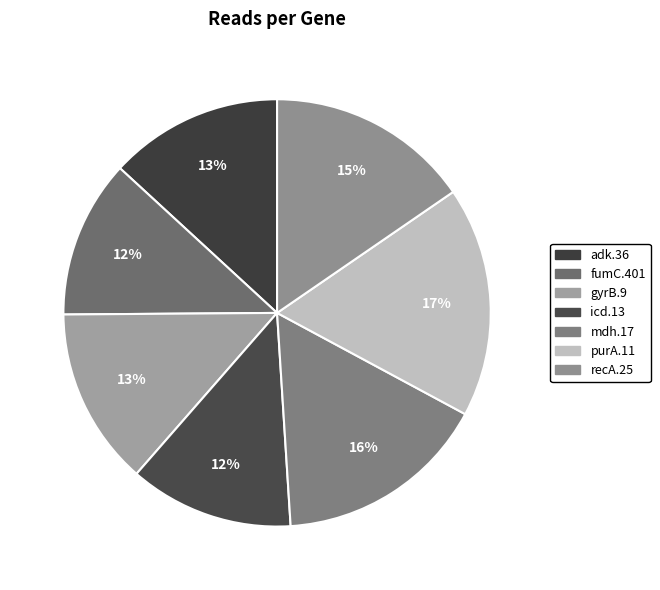

The purA.11 slice represents 6% of the pie. True or false?

False